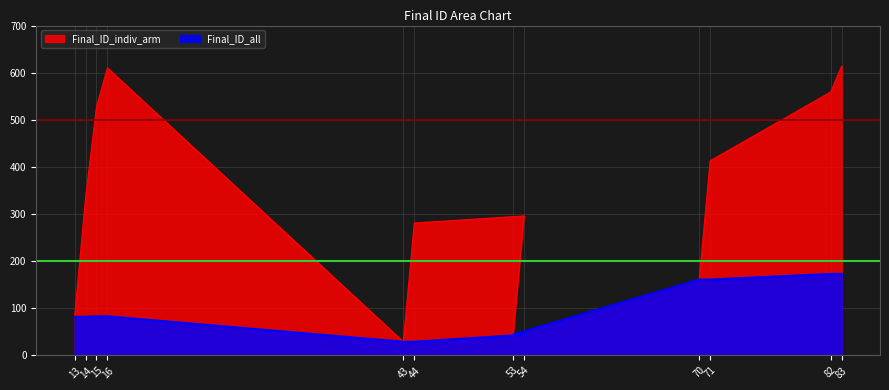

True or false: Final_ID_all and Final_ID_indiv_arm cross at least once.

False